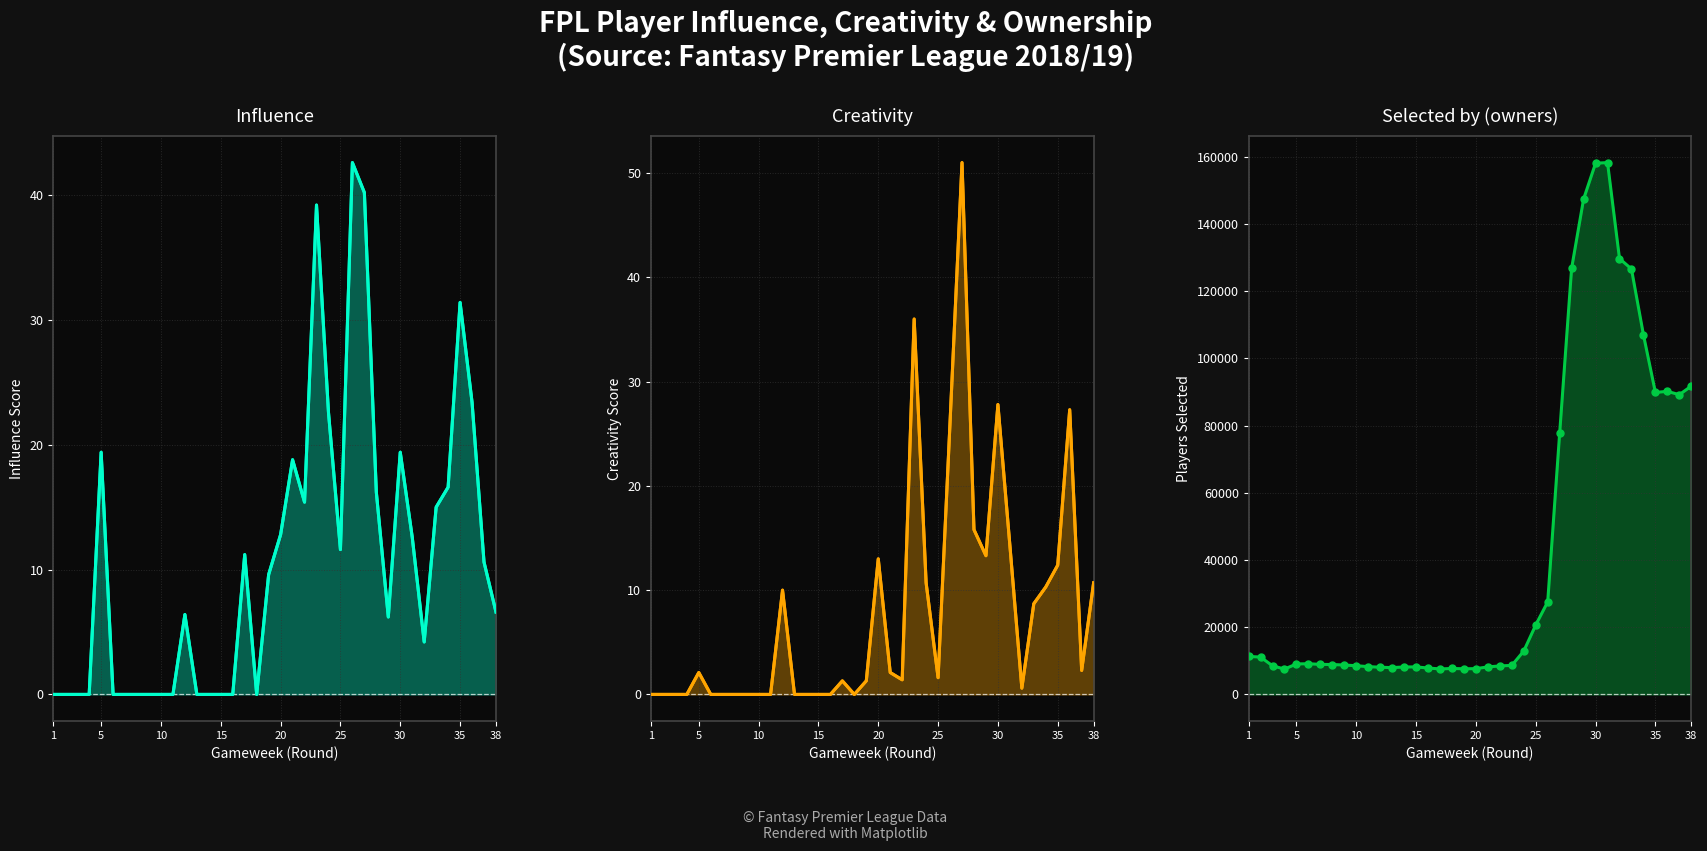

True or false: Selected by (owners) has a value of 8533.0 at 10.

True